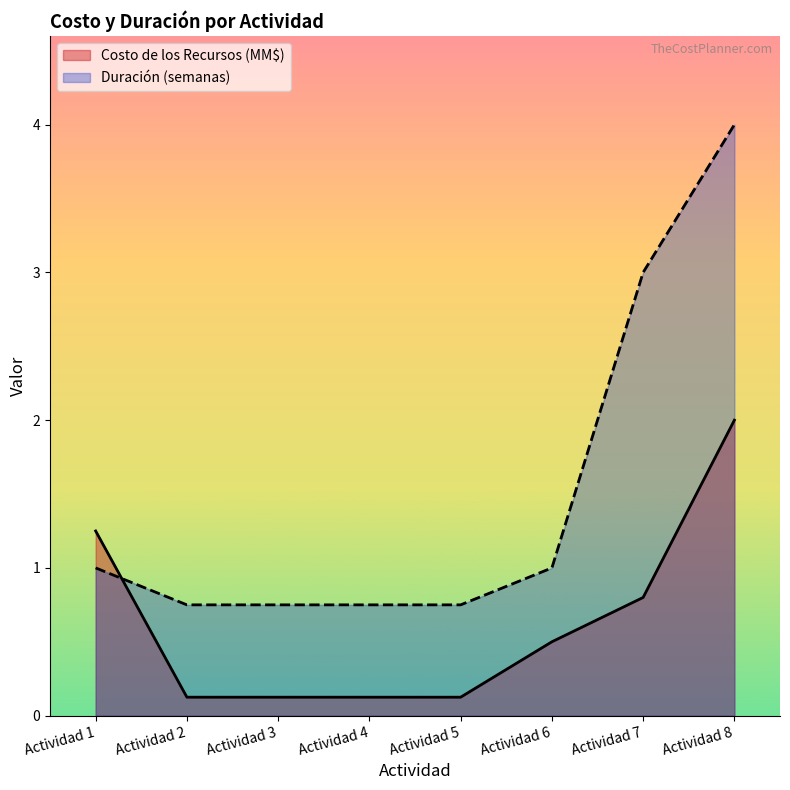

What is the sum of the Duración (semanas) values at Actividad 2 and Actividad 7?

3.8